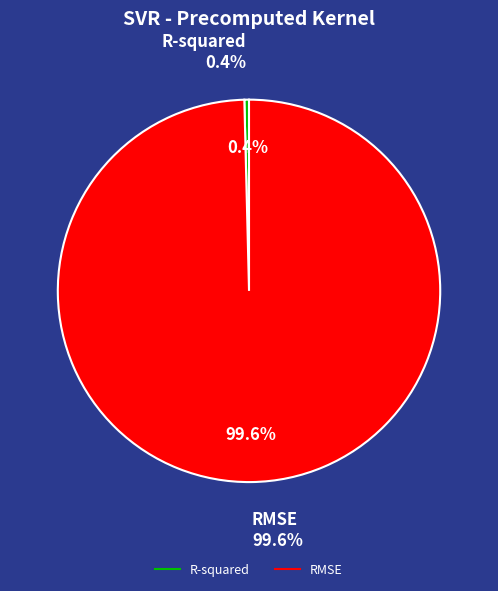

What is the largest slice in the pie chart?

RMSE